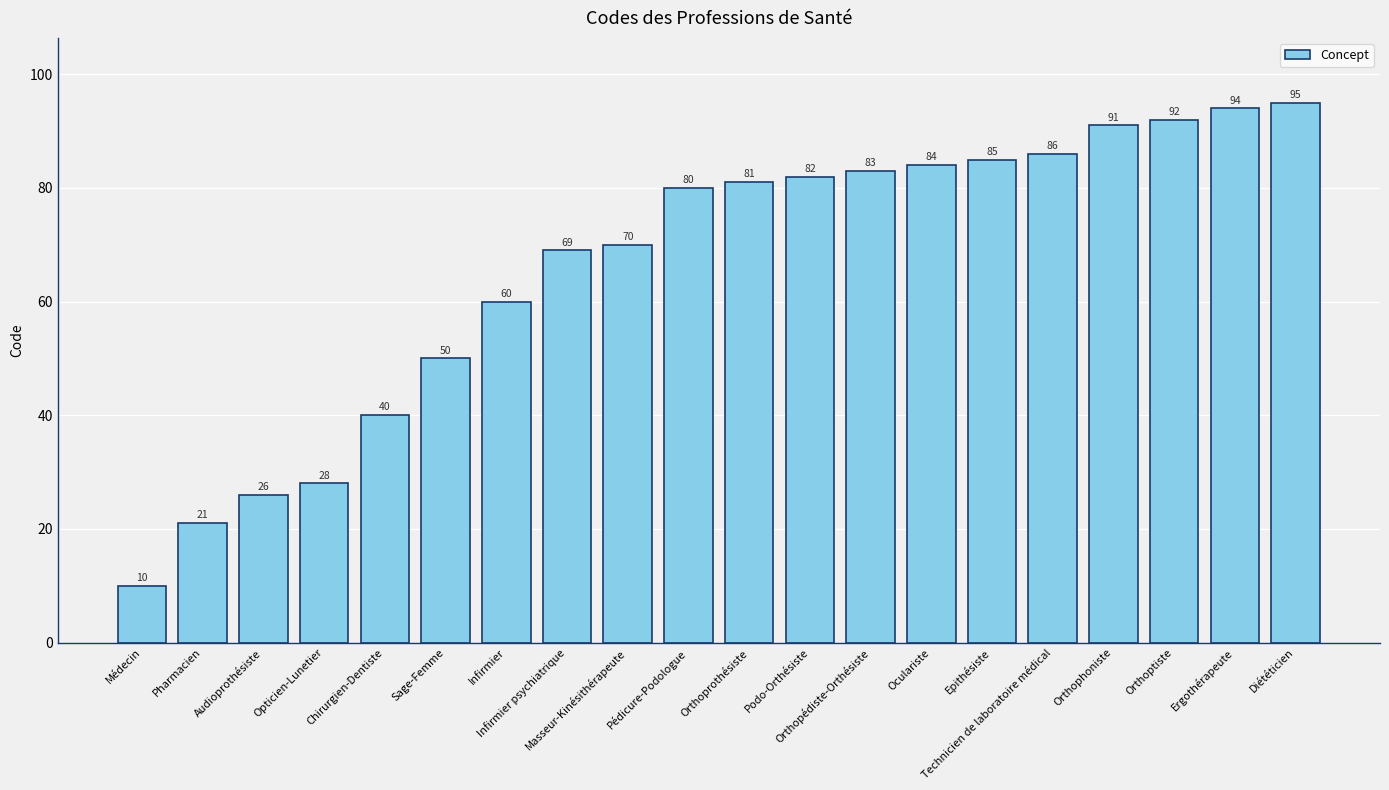

What is the change in value from Médecin to Orthoptiste?

+82